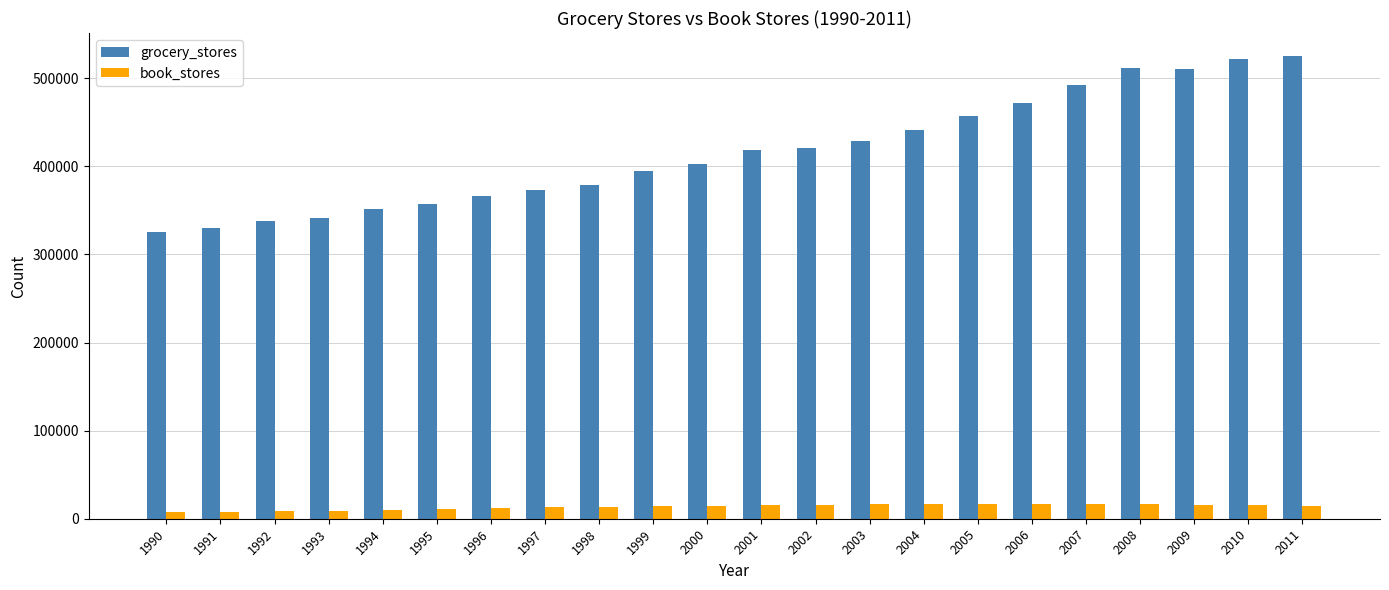

How many groups of bars are there?

22